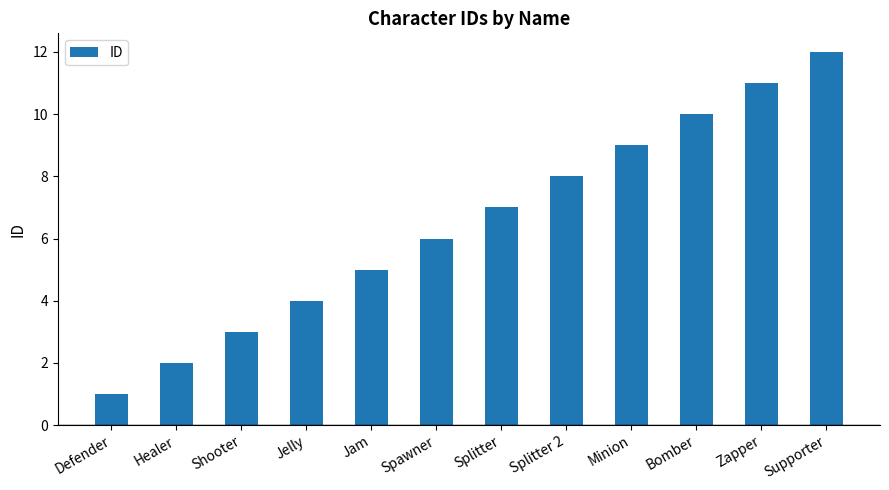

What is the label of the 8th bar from the left?

Splitter 2